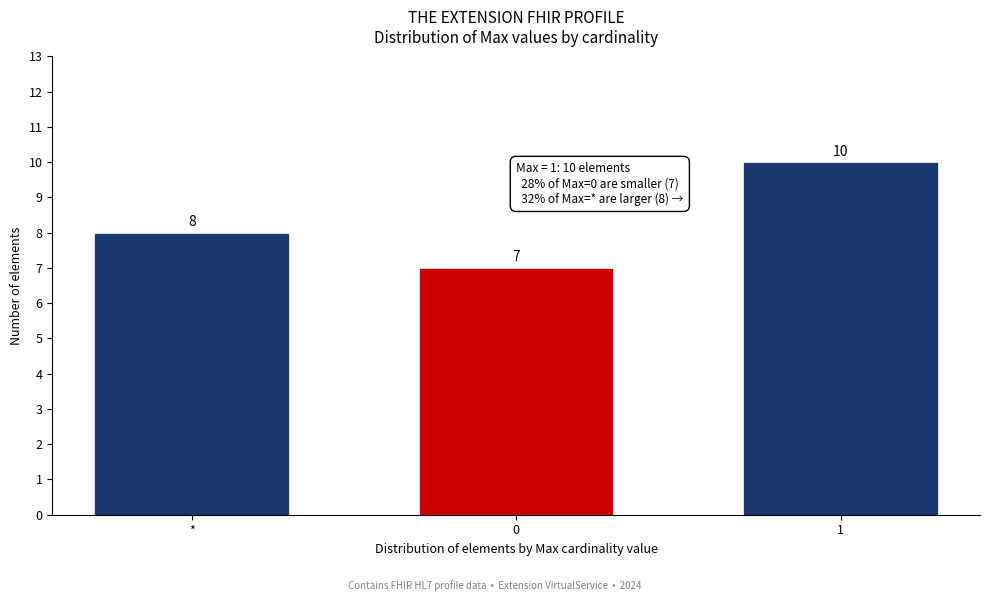

Reading left to right, transcribe all the data shown in this chart.

*=8	0=7	1=10